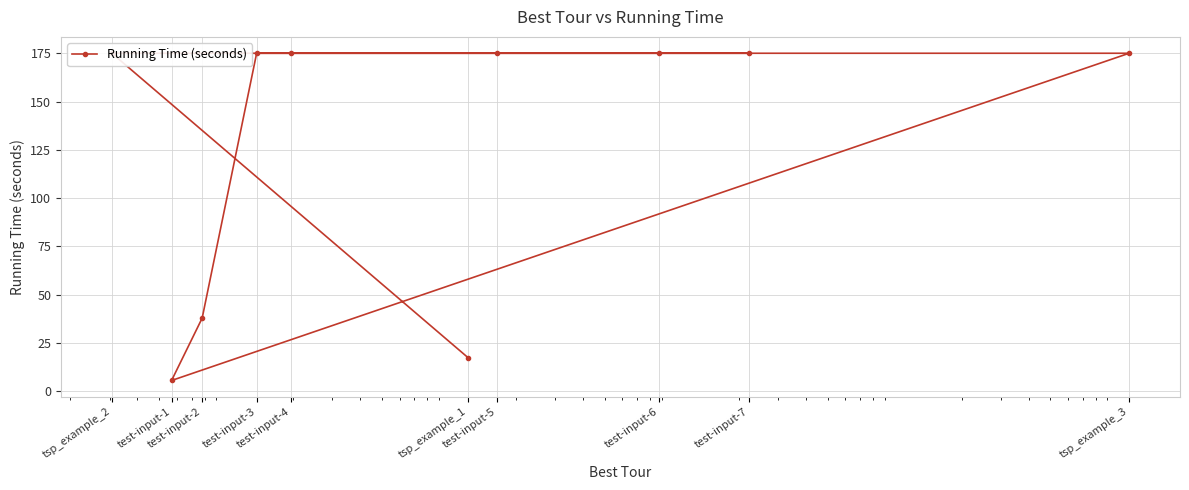

What is the average value?

128.6